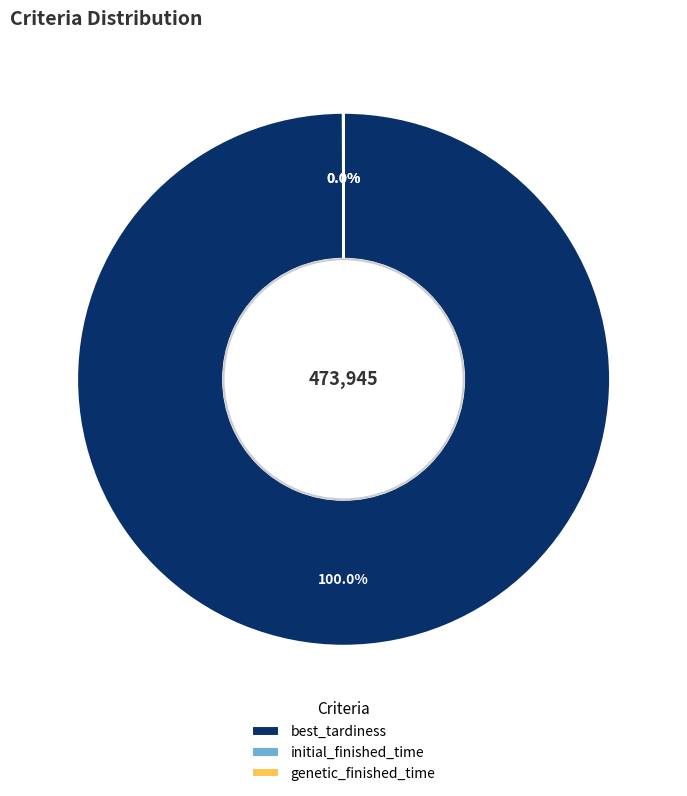

Which category has the biggest portion of the pie?

best_tardiness